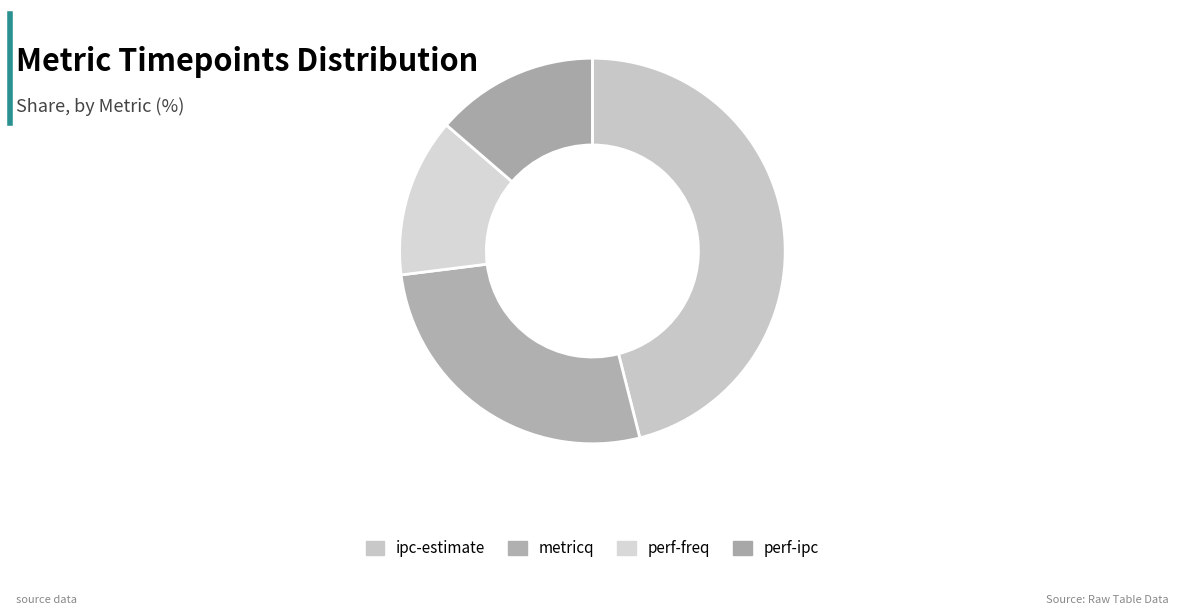

How many segments does this pie chart have?

4